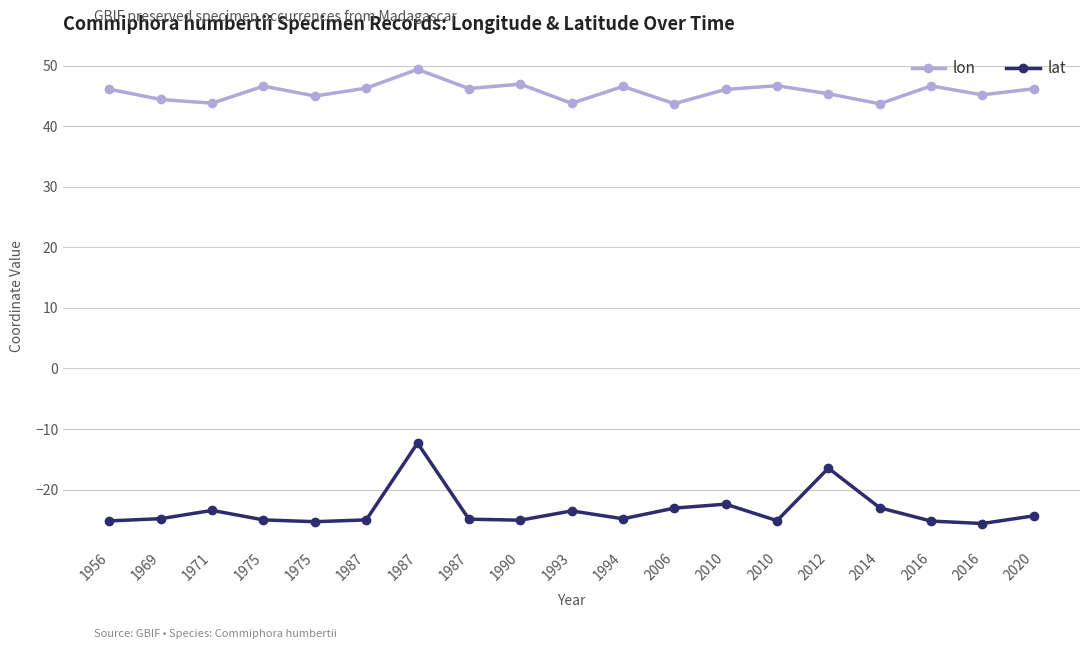

The lat series shows -36.0 at 1994. True or false?

False